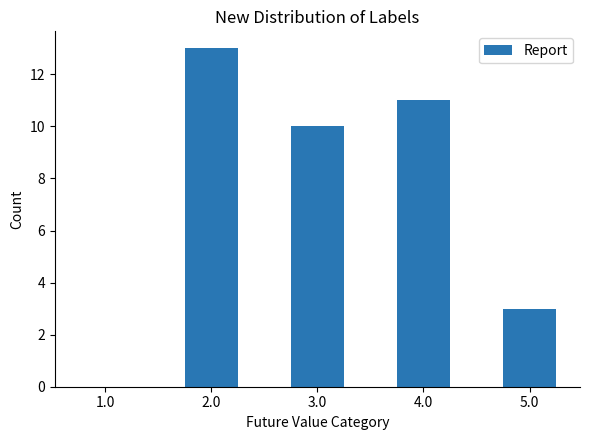

What is the sum of the values at 1.0 and 4.0?

11